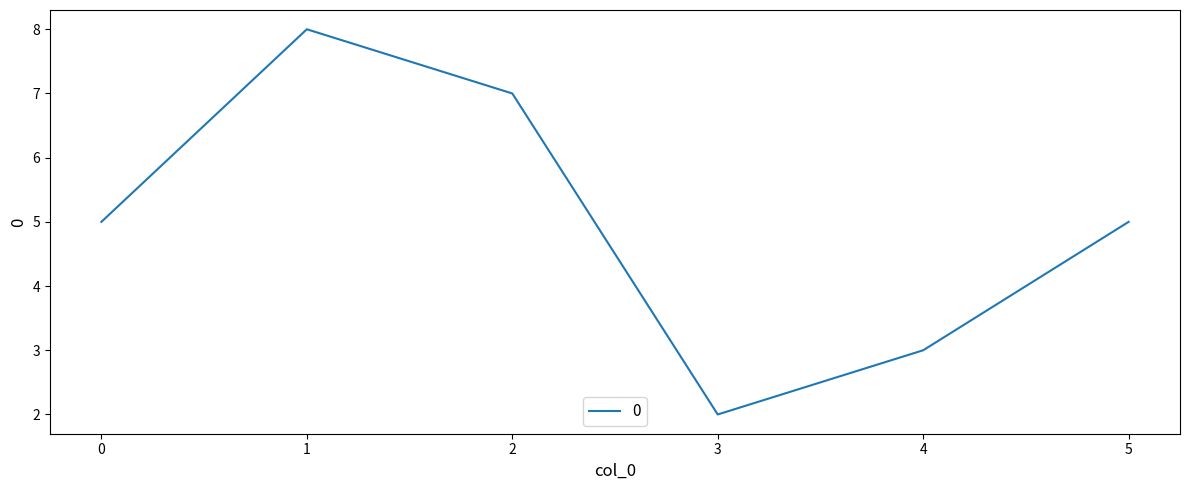

At which category does the data reach its first local valley?

3